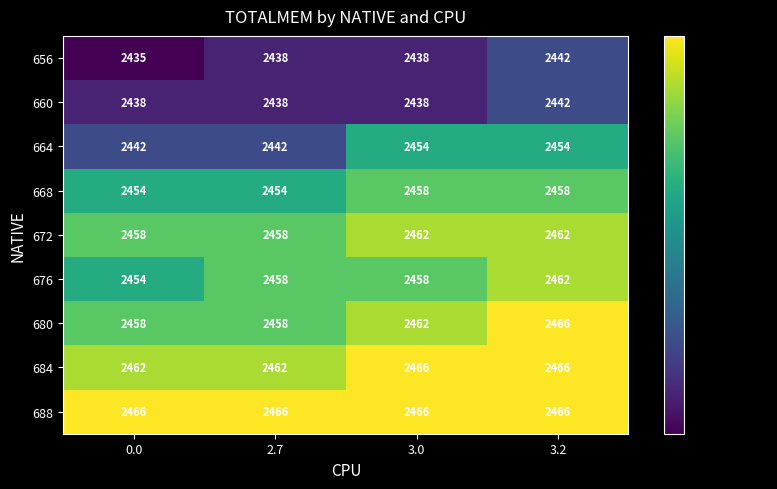

What is the total value across all series at 3.0?

22102